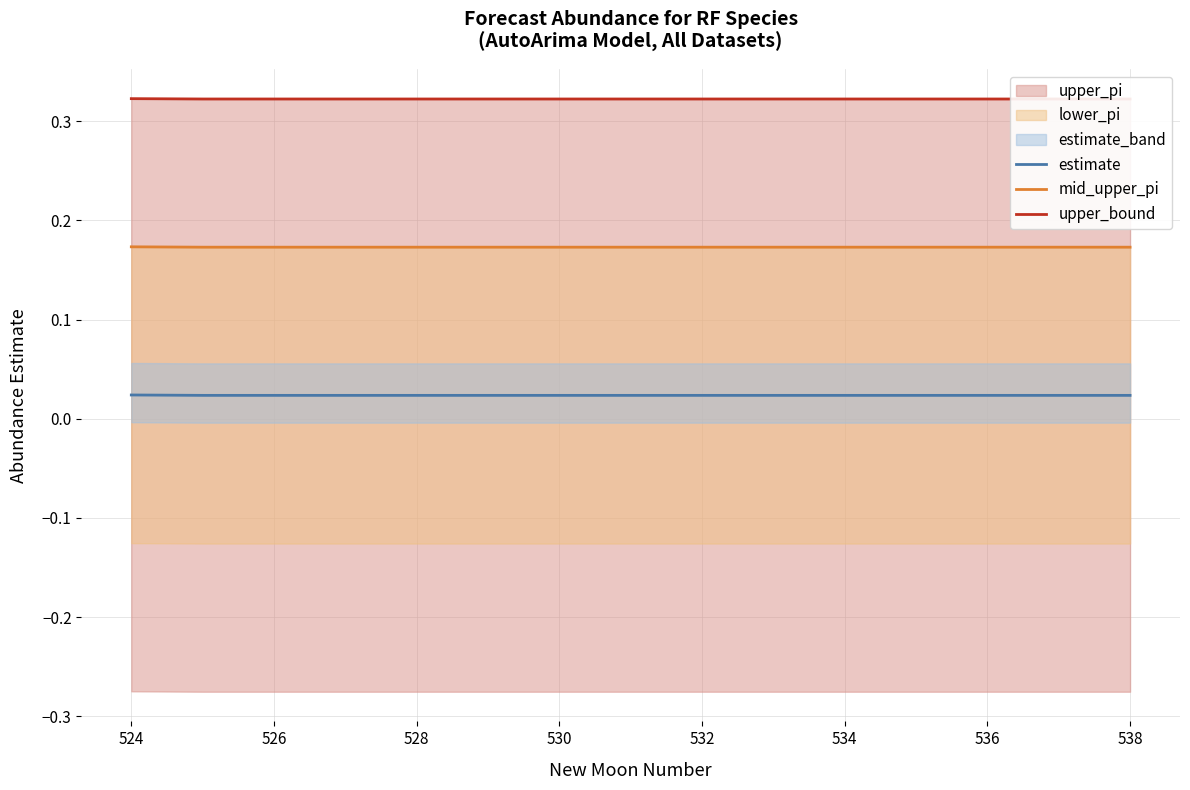

The upper_bound series shows 0.3 at 538. True or false?

True